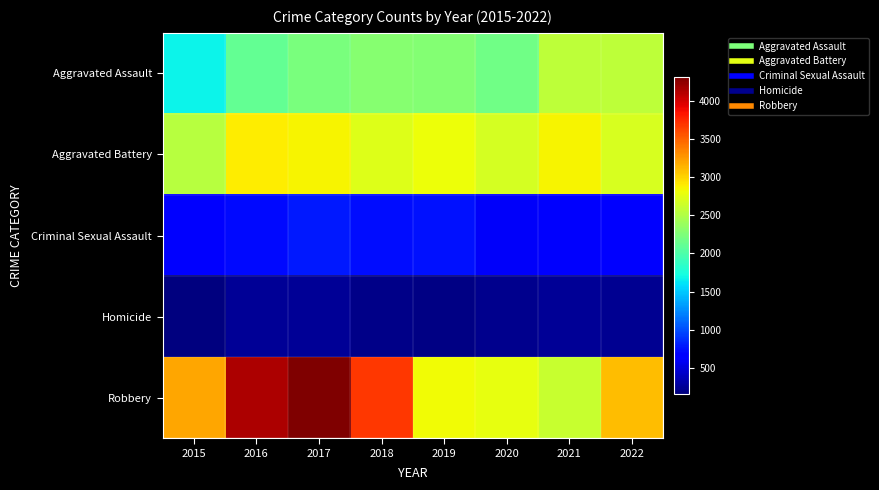

Which series changed the most between 2017 and 2019?

Robbery